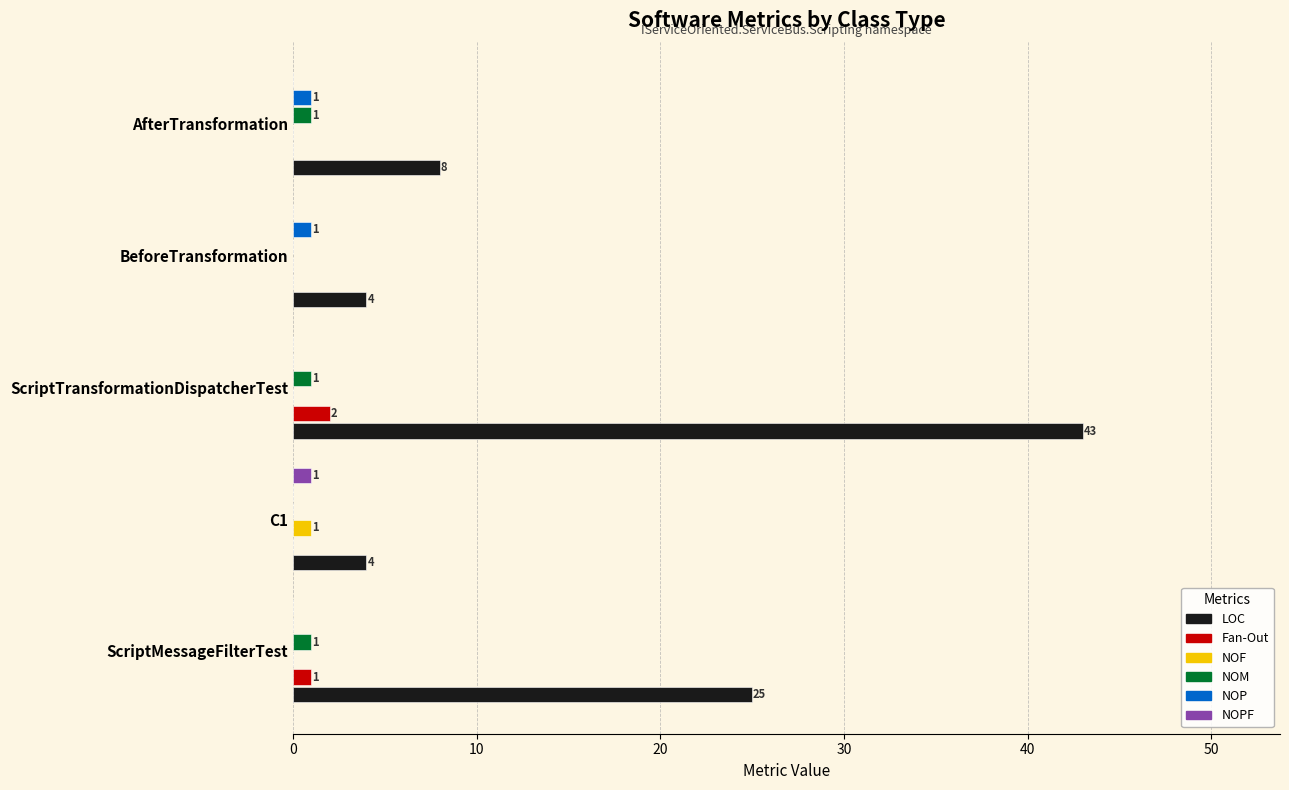

True or false: NOPF has a value of 0 at ScriptMessageFilterTest.

True